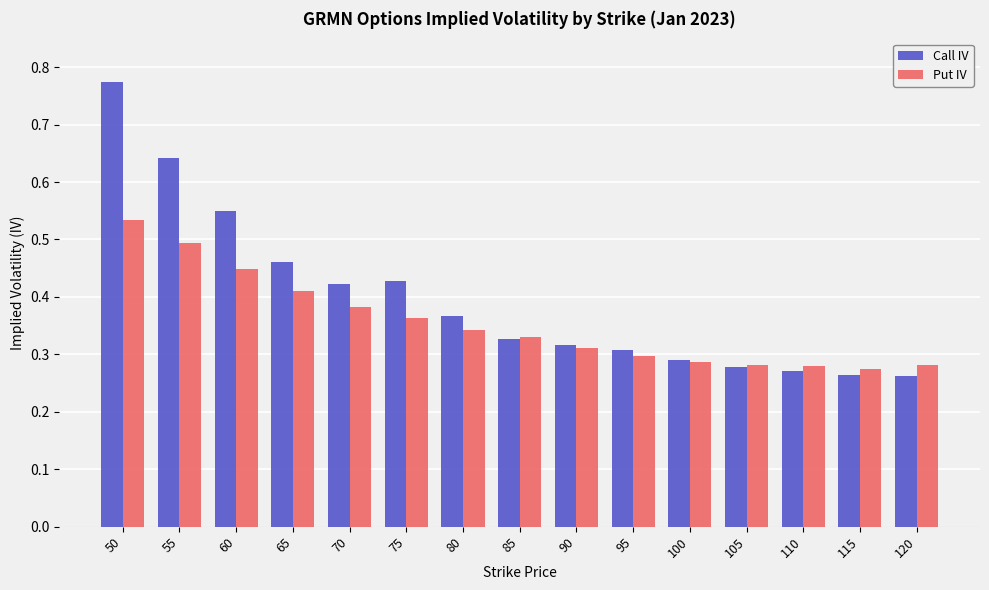

The value of Call IV at 110 is 0.3. True or false?

True